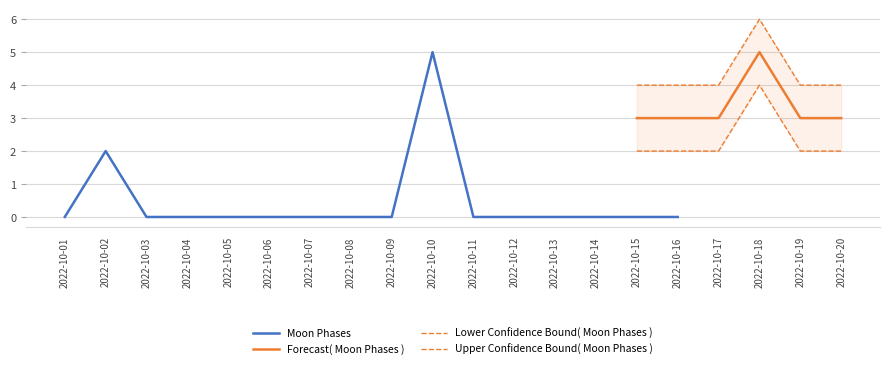

Which series has the widest spread of values?

Moon Phases